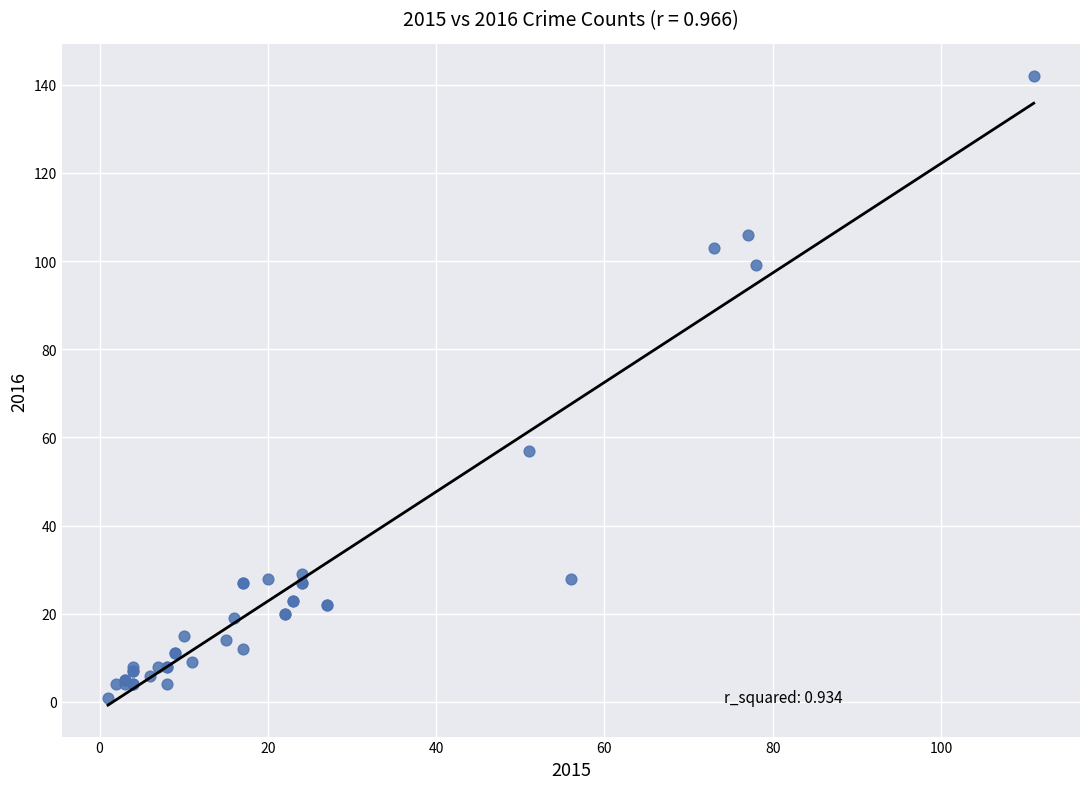

What Y value in the scatter plot is closest to 71?

57